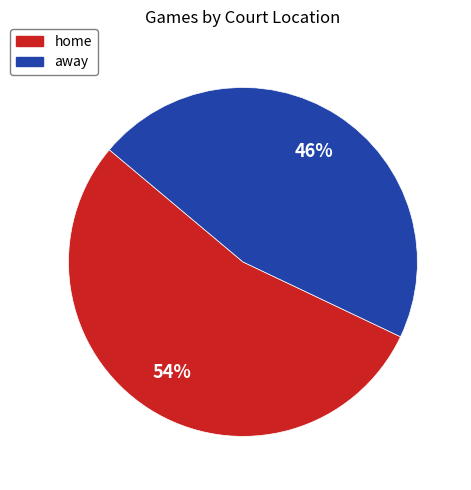

How many slices are in this pie chart?

2